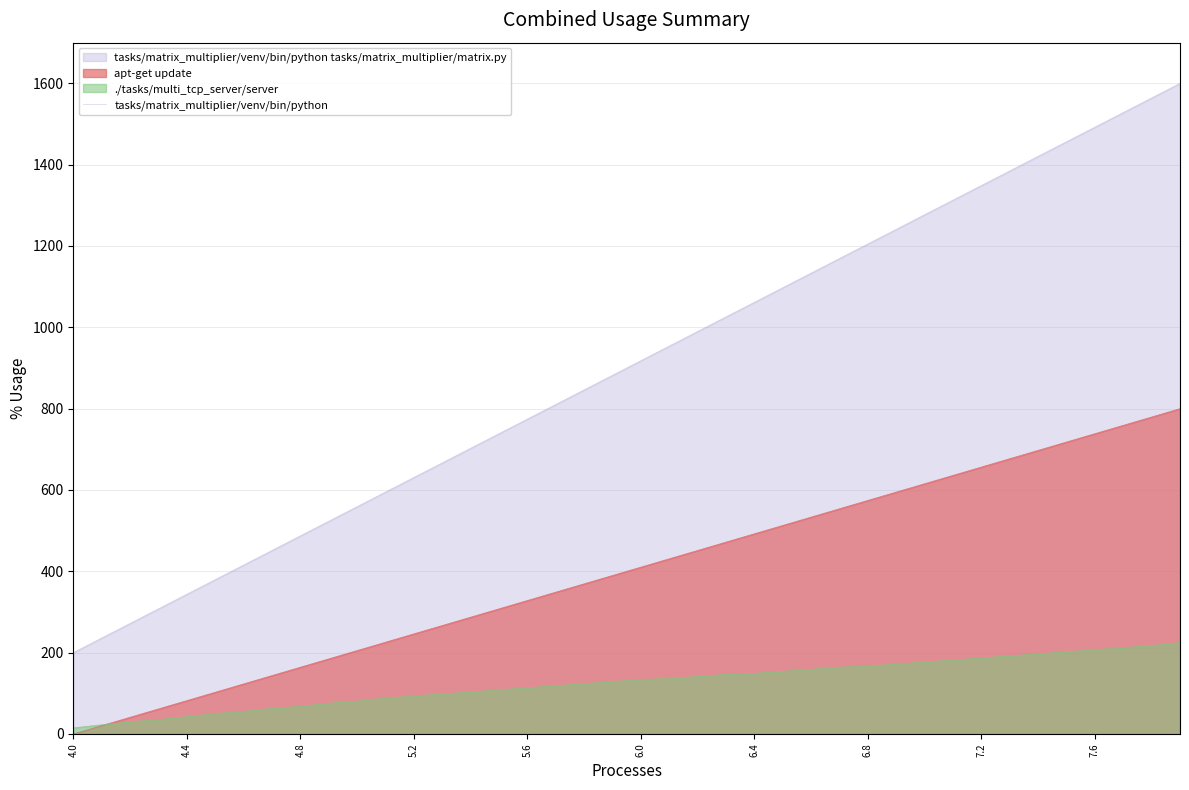

What is the value of the 24th point from the left?

1025.7